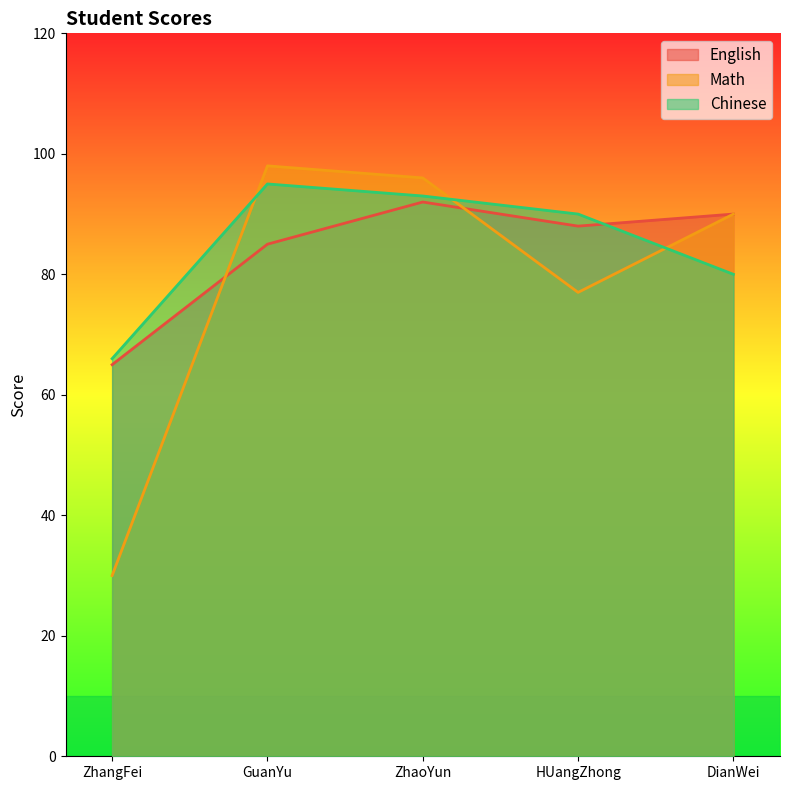

True or false: Chinese has more than 0 points higher than both neighbors.

True